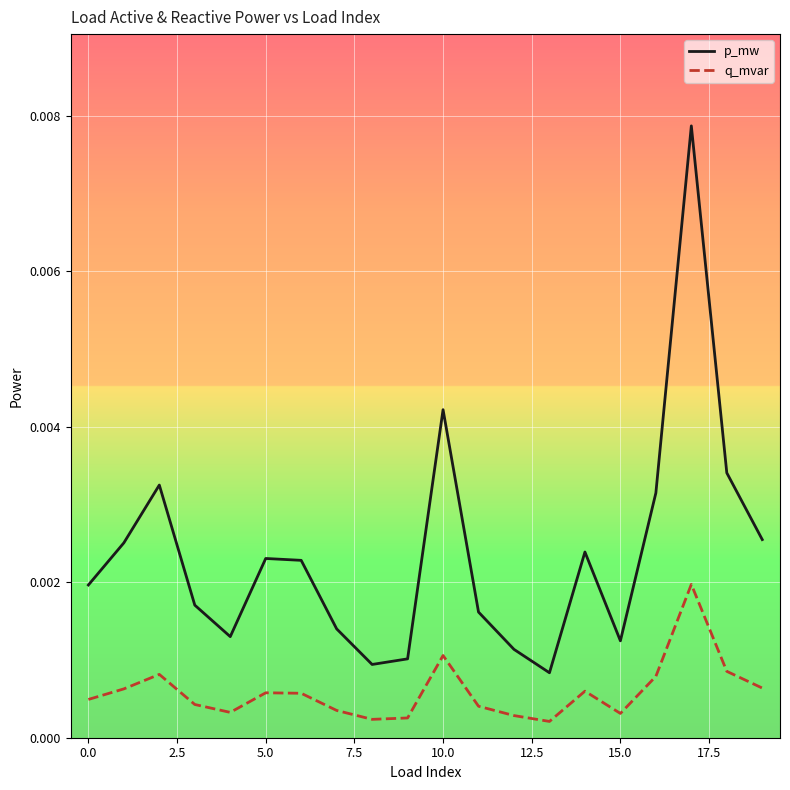

Which series has the widest spread of values?

p_mw